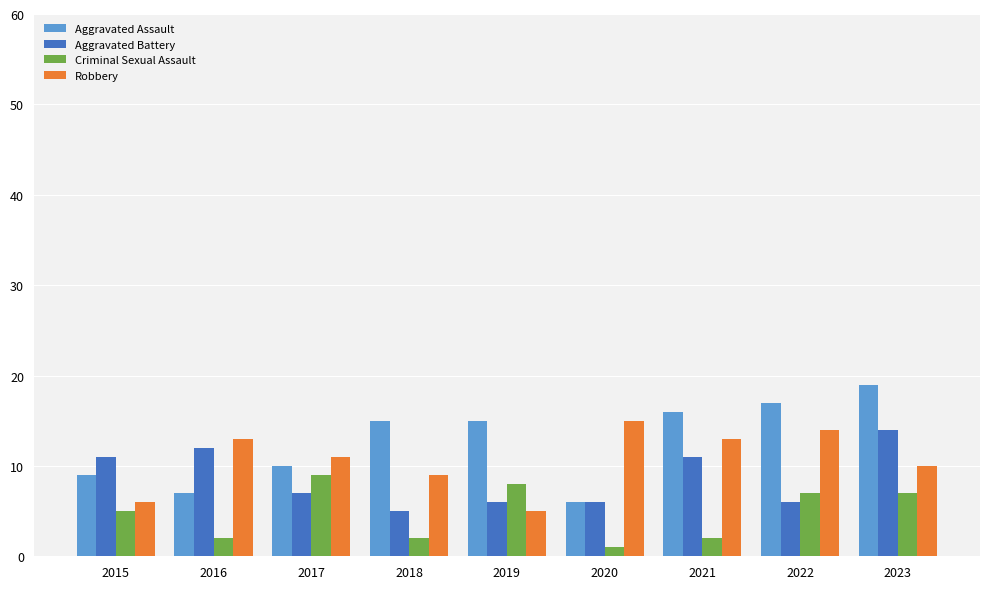

What is the difference between the highest and lowest values at 2023?

12